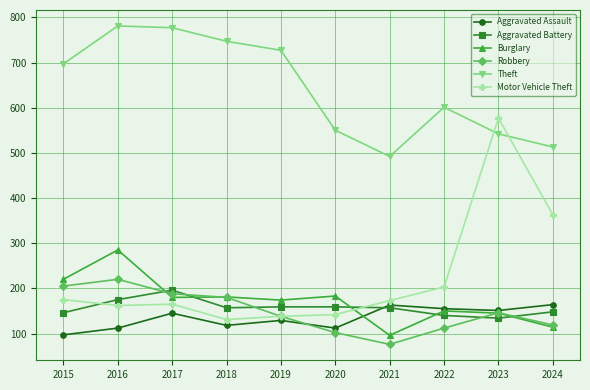

Which series has the largest range (max minus min)?

Motor Vehicle Theft